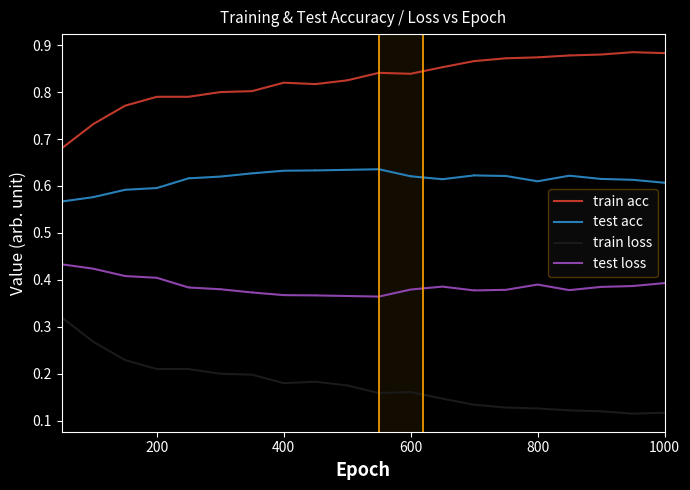

At how many categories does at least one series exceed 0?

20